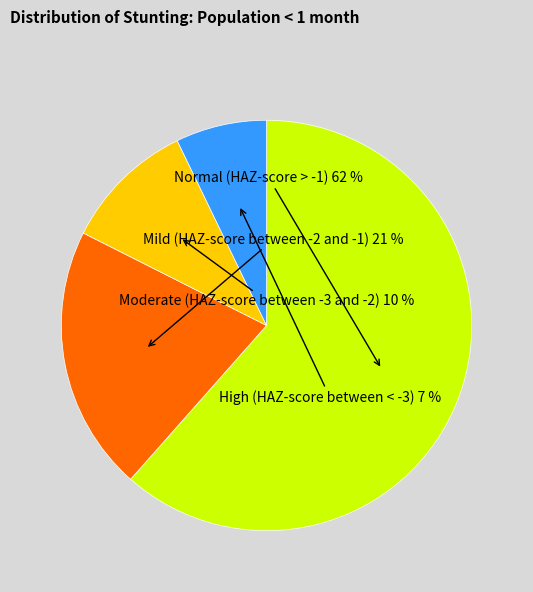

To the nearest percent, what is the average slice percentage?

25%